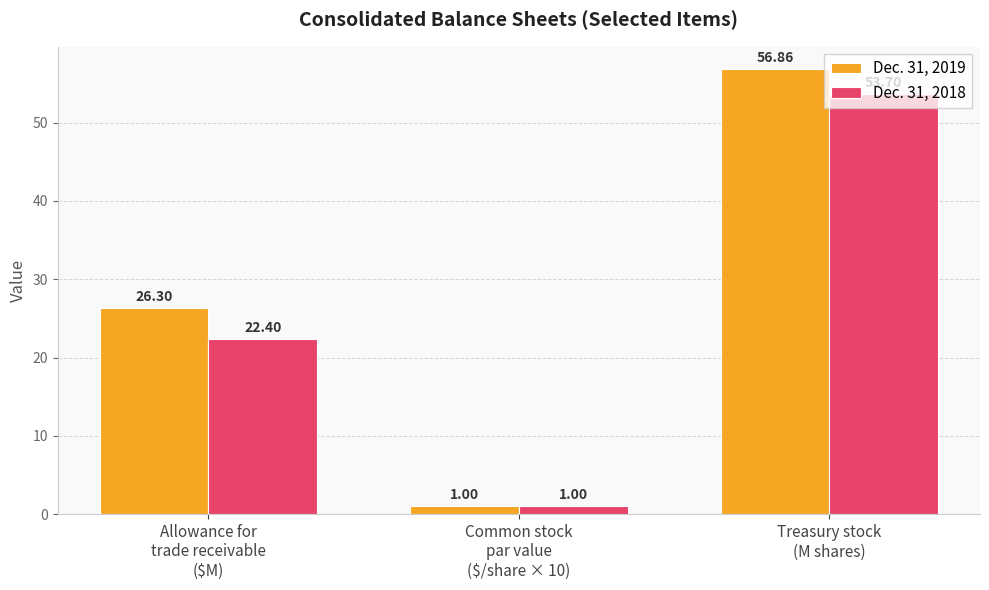

What is the label of the 3rd bar from the left?

Treasury stock
(M shares)